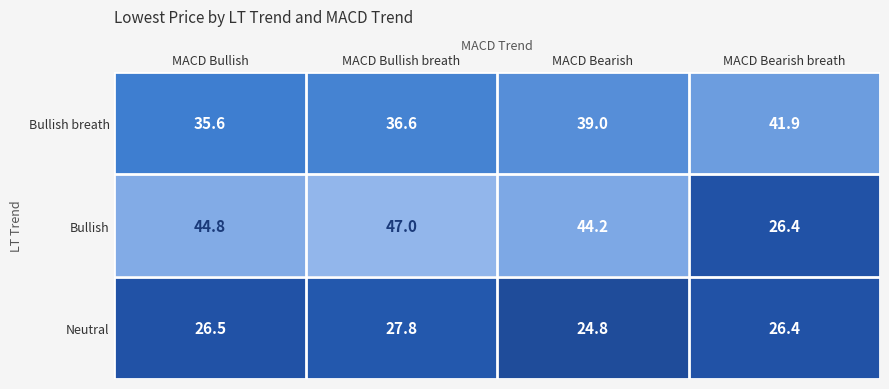

What is the difference between the highest and lowest values at MACD Bearish?

19.4